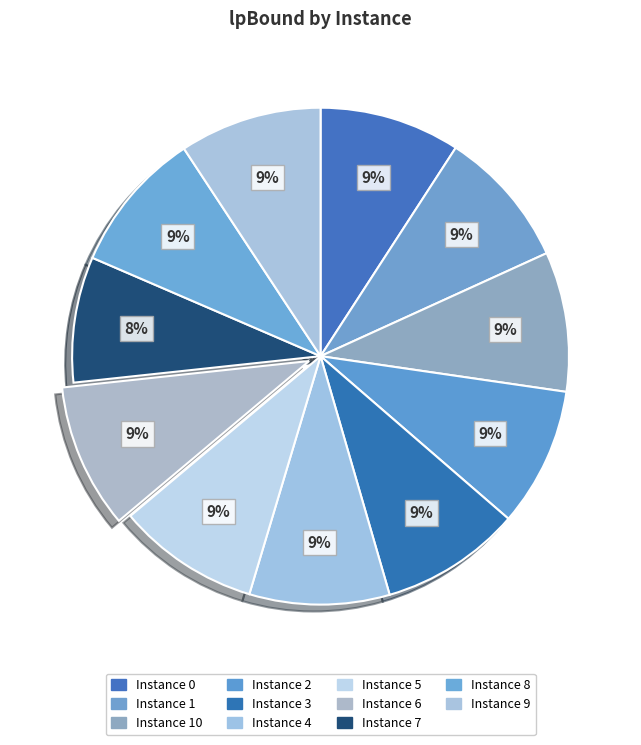

Count the number of slices in the pie.

11